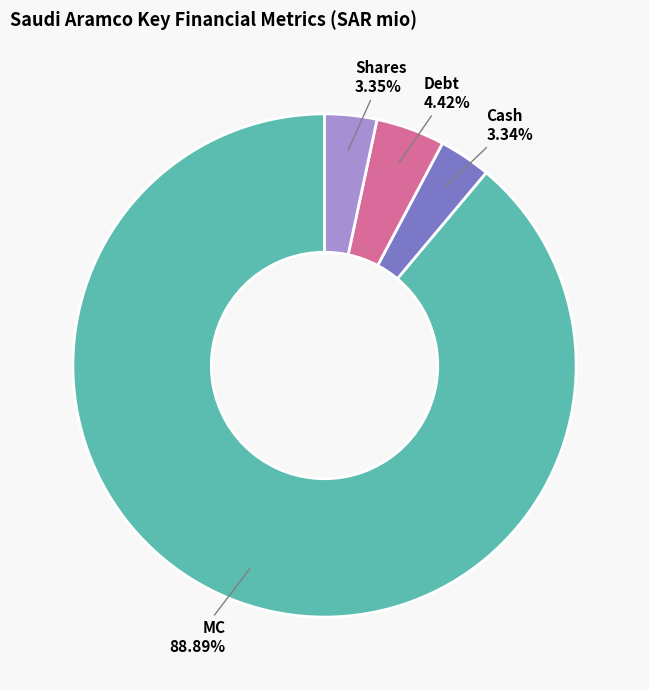

Does any single category account for the majority?

Yes